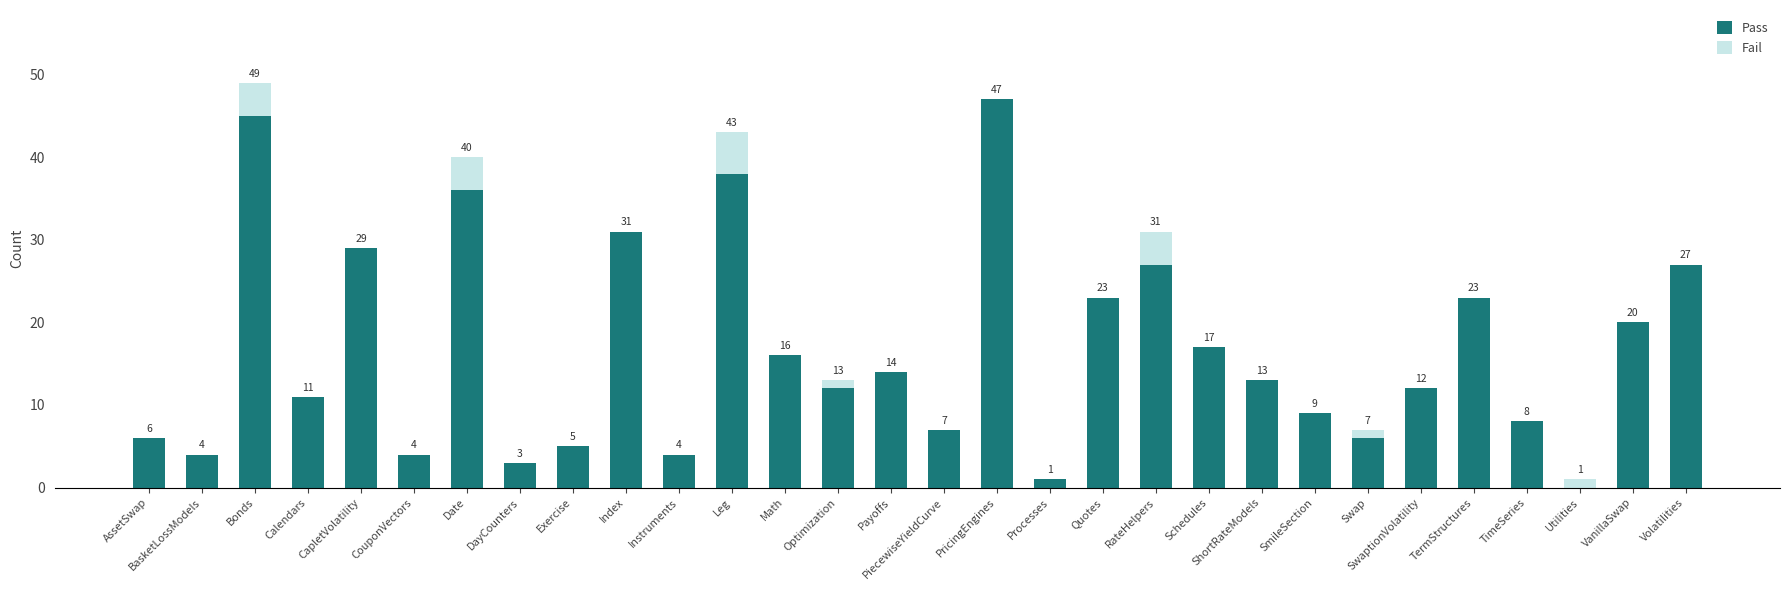

The Pass series shows 10 at RateHelpers. True or false?

False